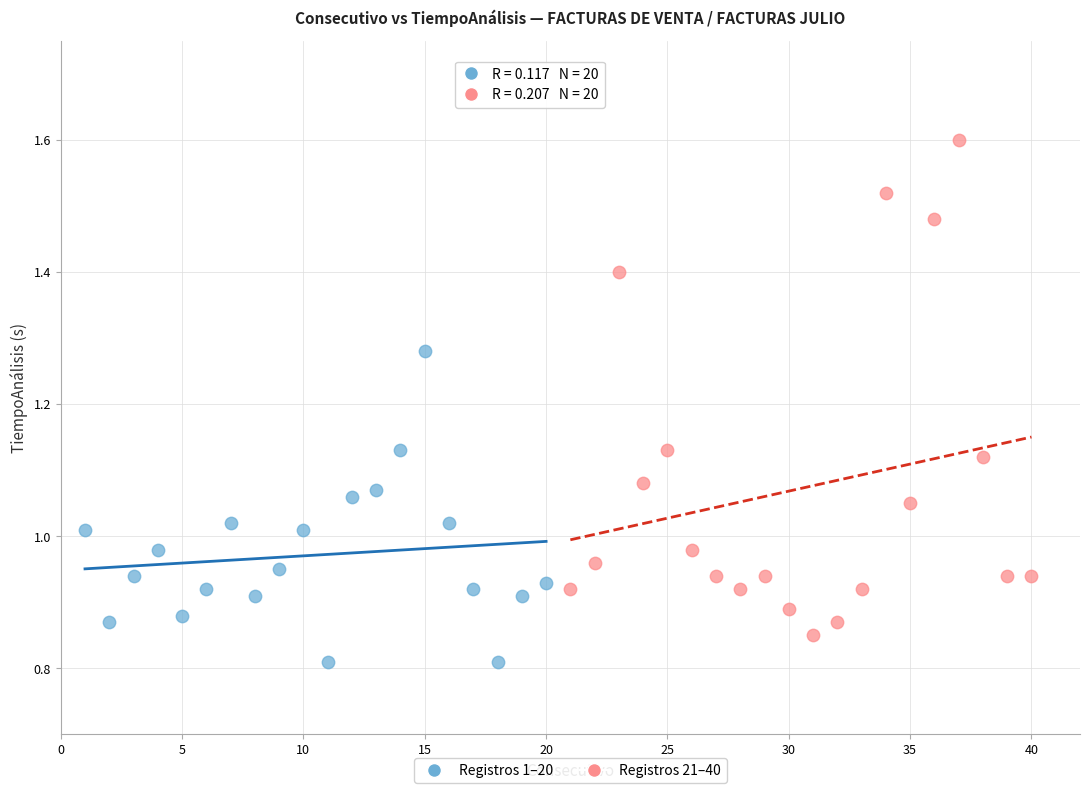

Which series has the widest spread of Y values?

Registros 21–40